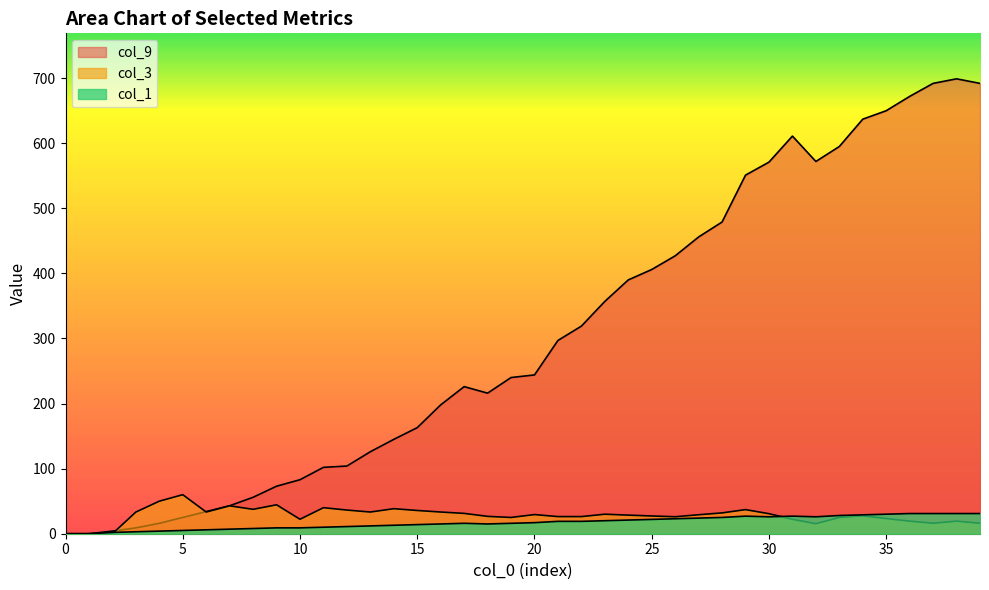

How many intersections are there between col_3 and col_1?

2